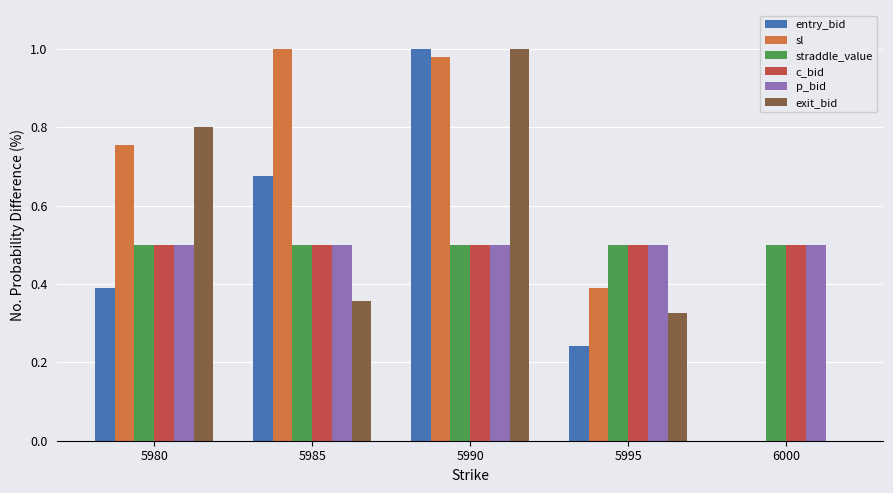

Is the value of c_bid at 5990 greater than the value of exit_bid at 5990?

No